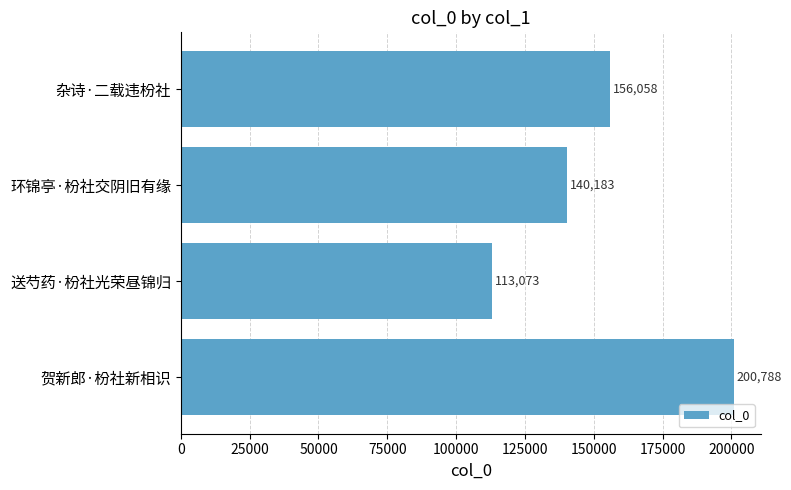

What is the greatest value displayed?

200788